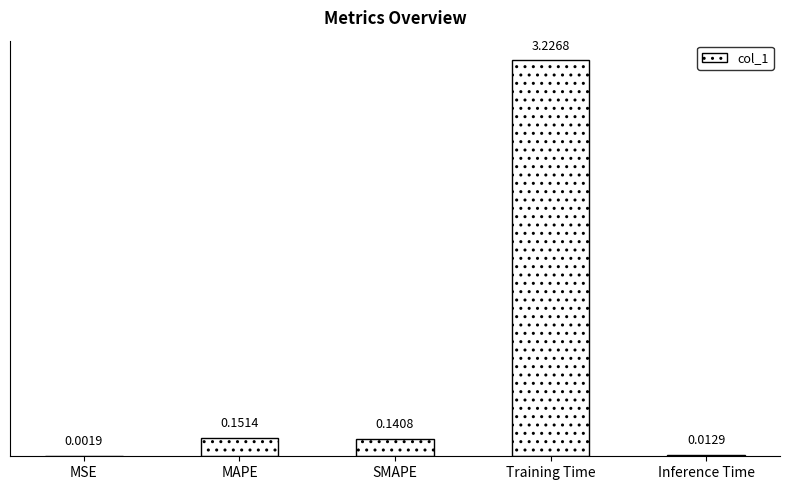

What is the sum of the values at SMAPE and Training Time?

3.4